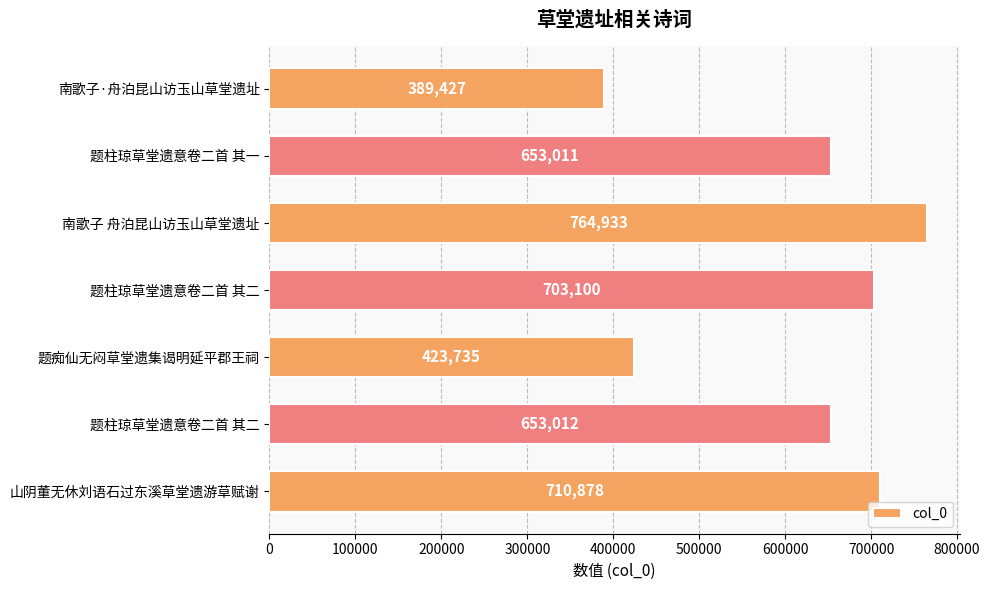

Does the chart contain any negative values?

No